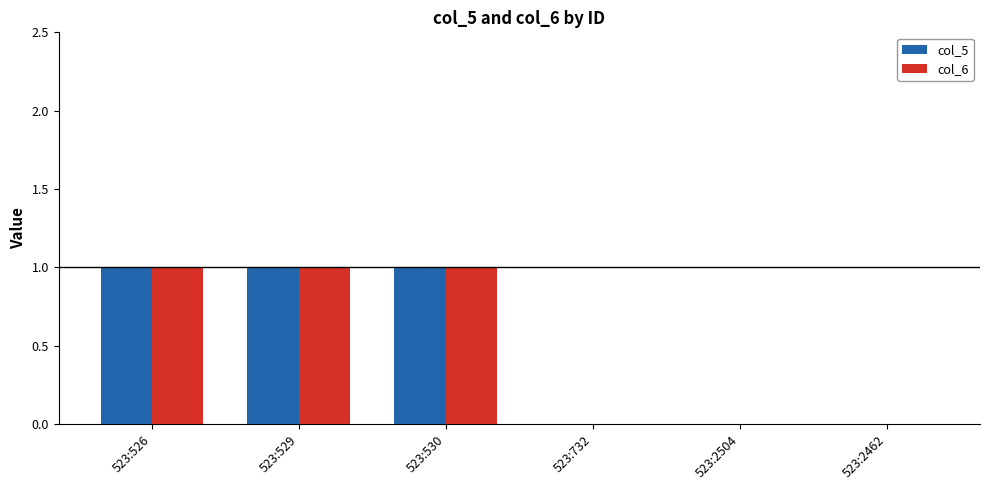

What is the sum of all col_6 values?

3